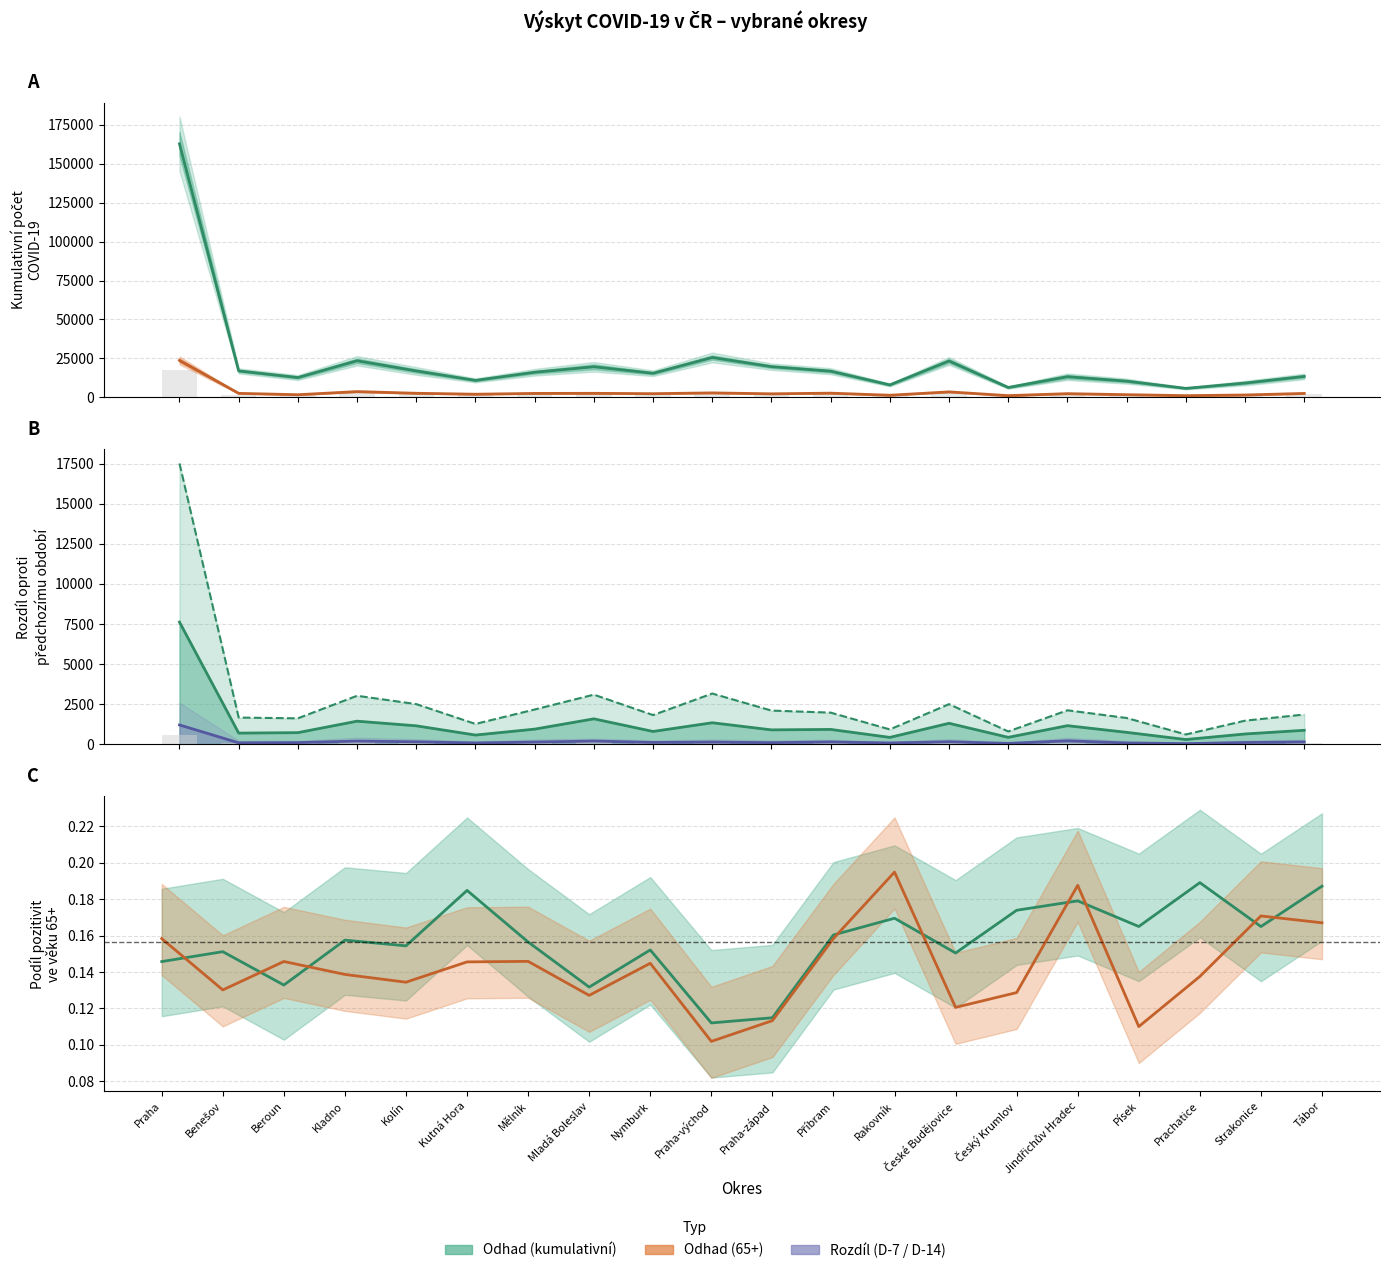

Which category has the lowest value in the Rozdíl 7 dnů (absolutně) series?

Prachatice